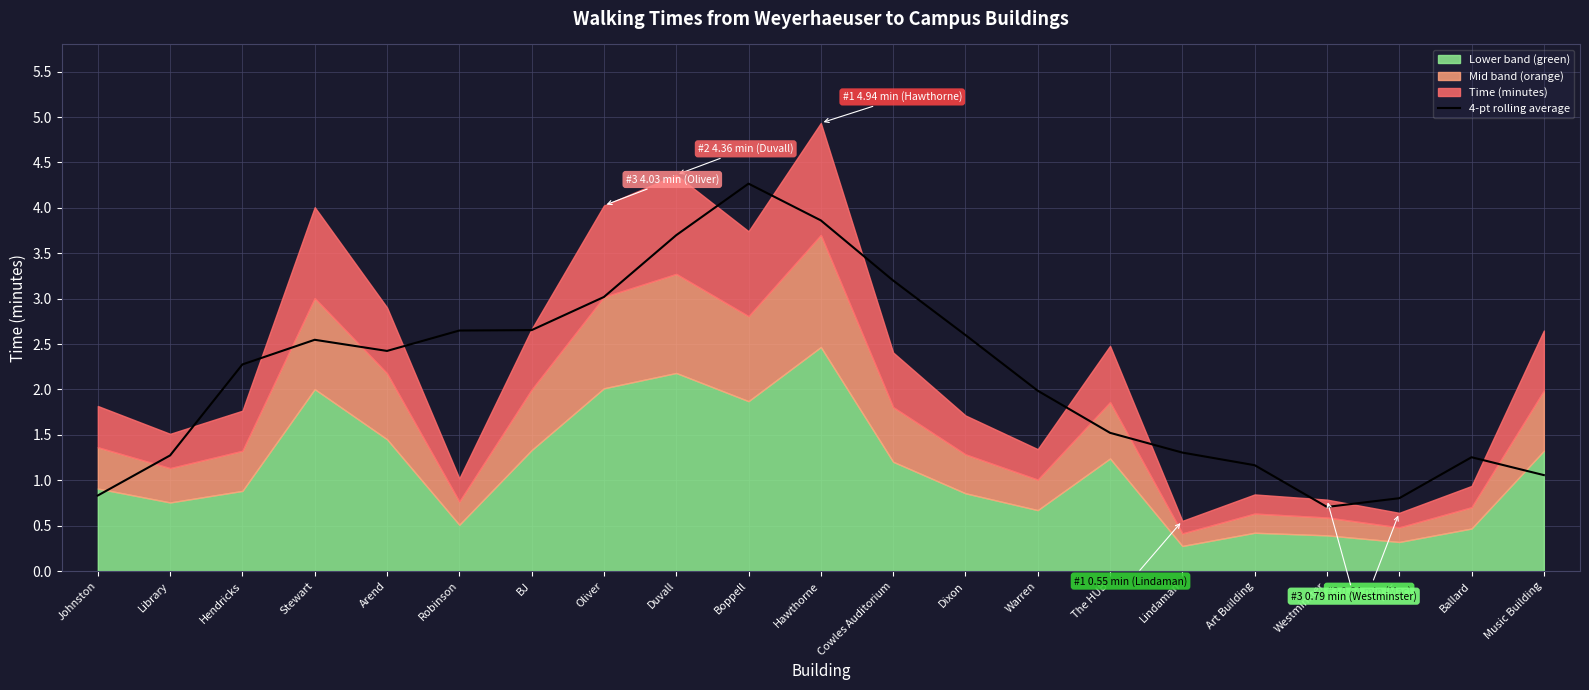

The value of 4-pt rolling average at Hendricks is 3.6. True or false?

False